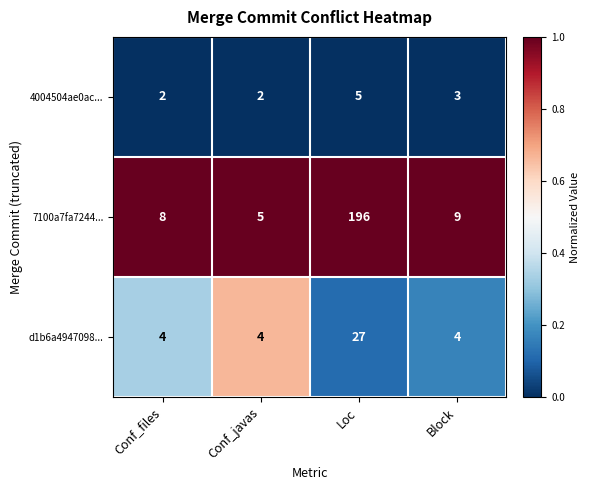

What is the difference between the highest and lowest values at Loc?

191